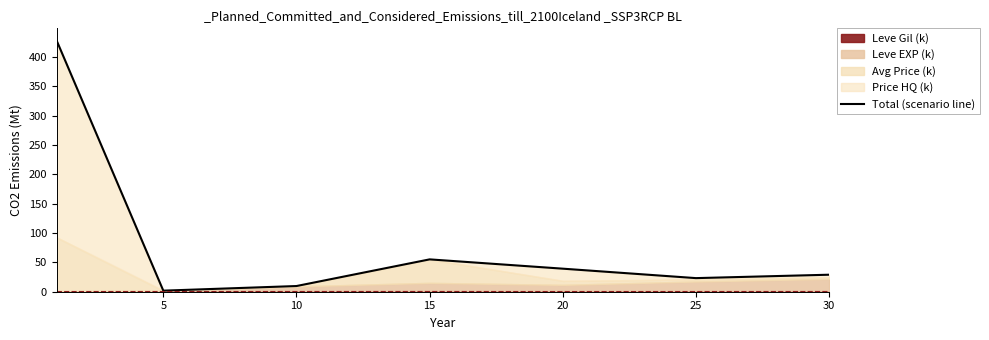

Is it true that Leve Gil (k) equals 0.1 at 25?

True